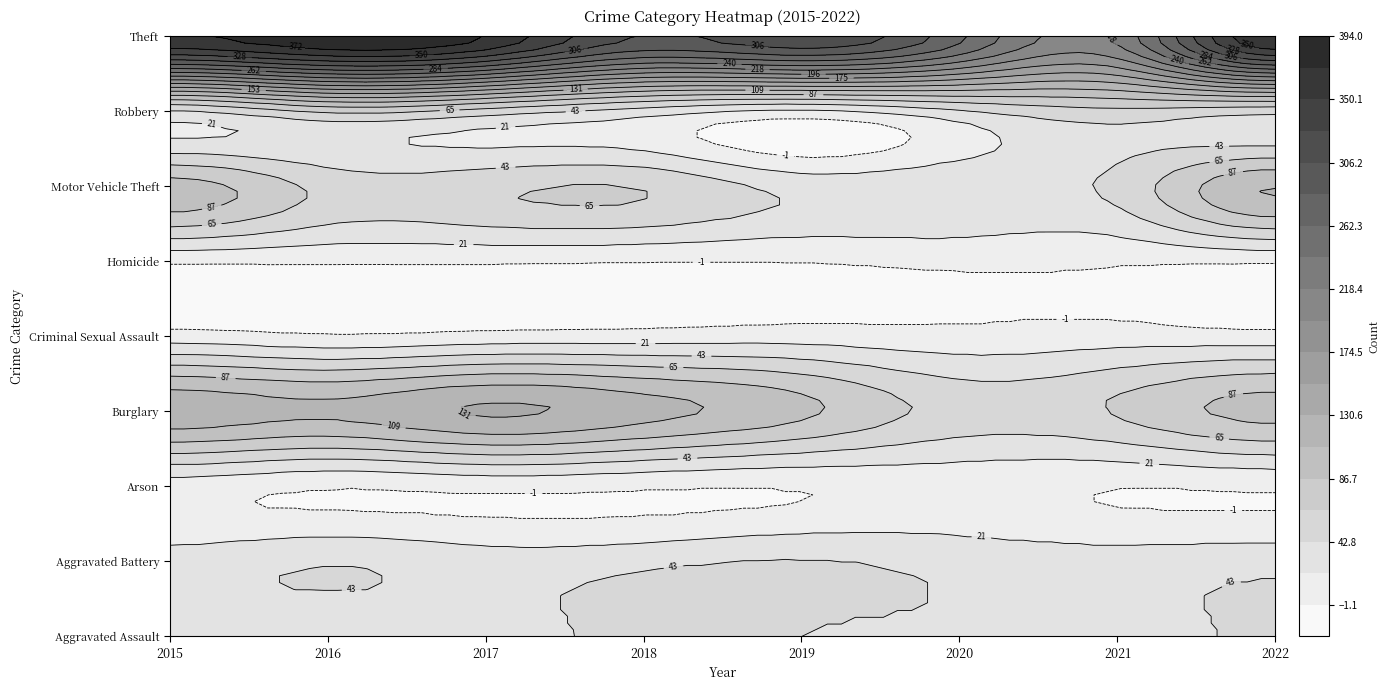

What value does the Criminal Sexual Assault series have at 2017?

7